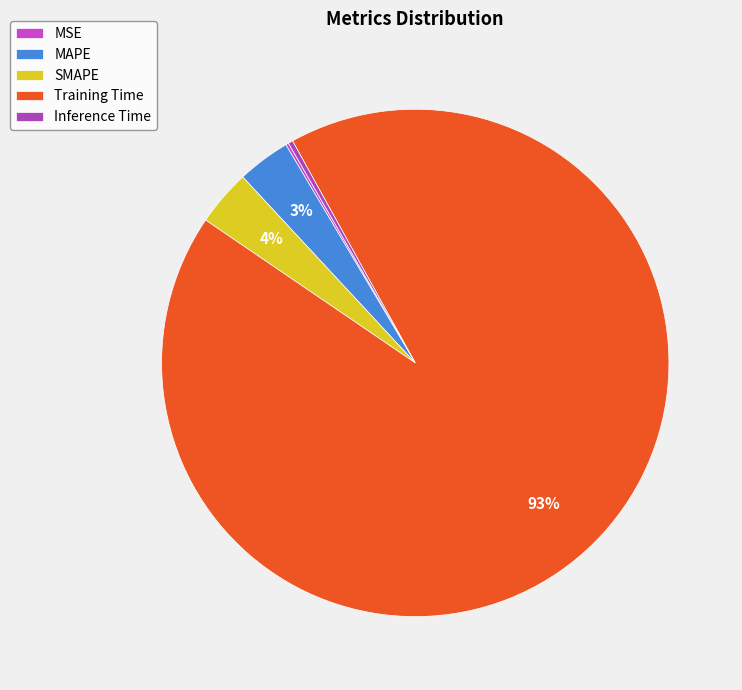

Which has a higher value, MAPE or SMAPE?

SMAPE